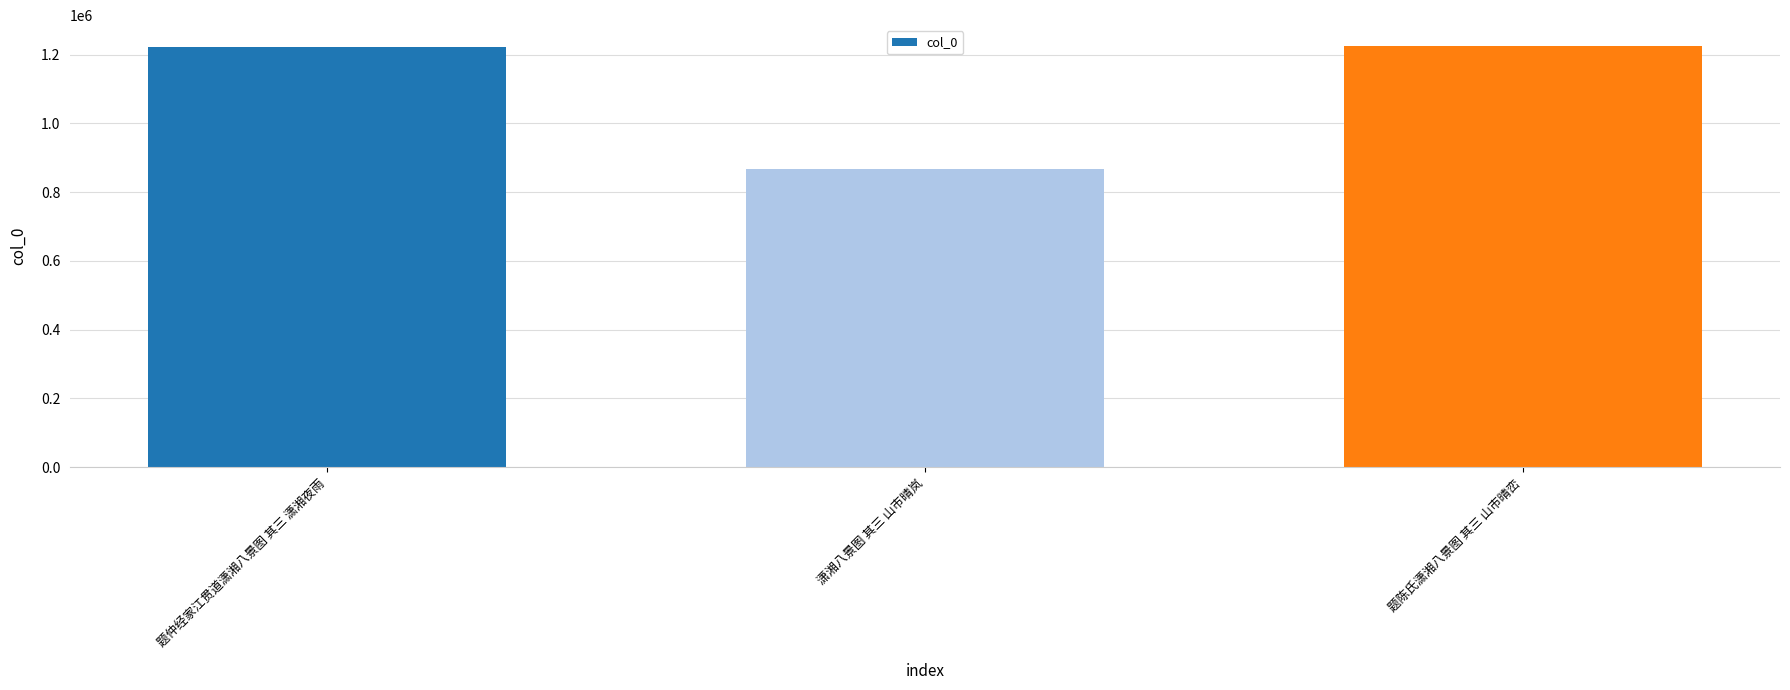

What is the change in value from 题仲经家江贯道潇湘八景图 其三 潇湘夜雨 to 潇湘八景图 其三 山市晴岚?

-354070